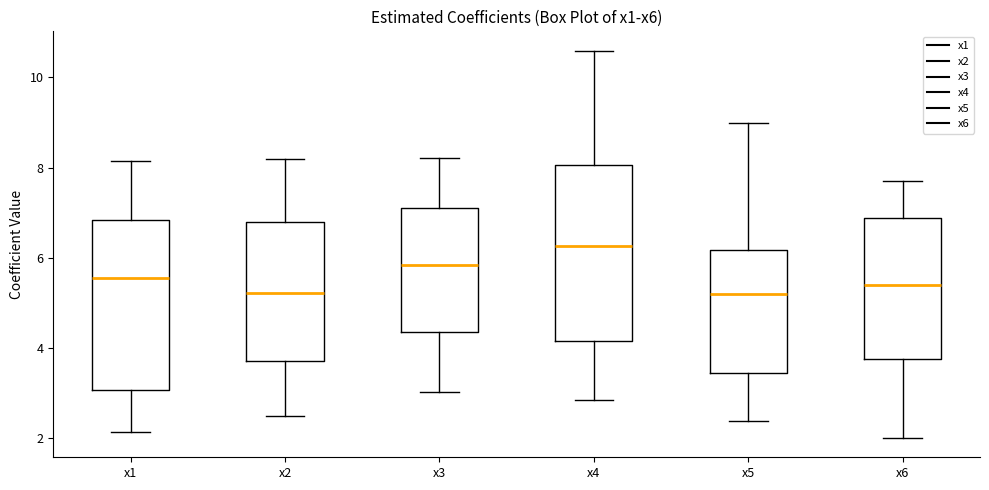

Reading left to right, read every box against the y-axis: the position of its median line, the range the box covers, and the ends of its whiskers. The values are not printed on the chart, so give them approximately, as read against the axis.

x1: median 5.6, box 3.0 to 6.8, whiskers 2.2 to 8.2
x2: median 5.2, box 3.8 to 6.8, whiskers 2.4 to 8.2
x3: median 5.8, box 4.4 to 7.2, whiskers 3.0 to 8.2
x4: median 6.2, box 4.2 to 8.0, whiskers 2.8 to 10.6
x5: median 5.2, box 3.4 to 6.2, whiskers 2.4 to 9.0
x6: median 5.4, box 3.8 to 6.8, whiskers 2.0 to 7.6